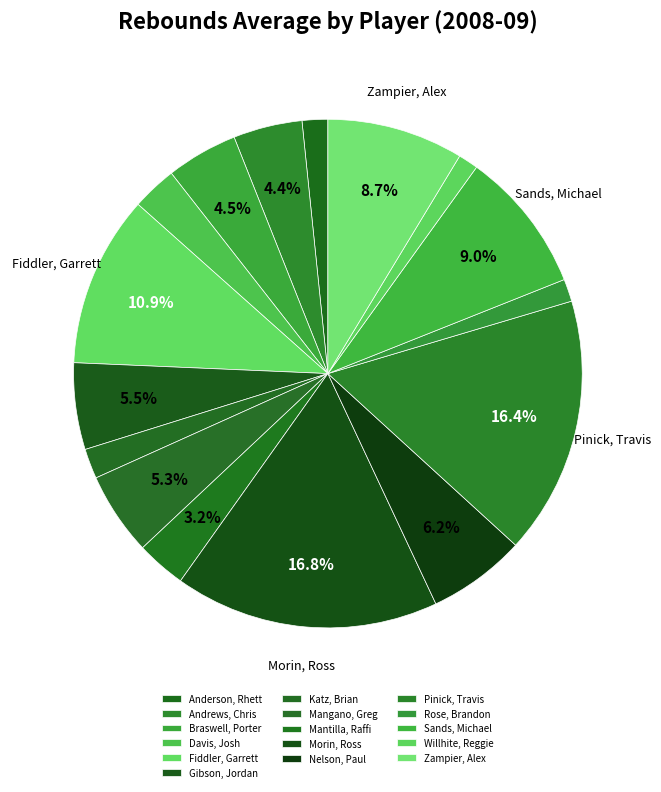

Is it true that Anderson, Rhett is 8% of the pie?

False